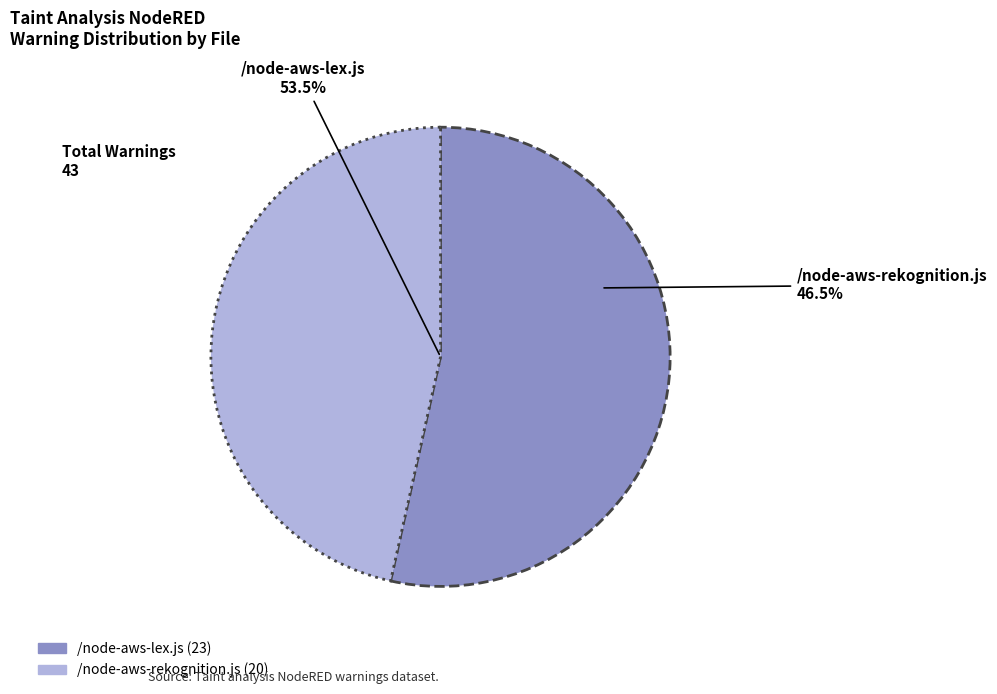

To the nearest percent, what is the difference between the largest and smallest slice percentages?

7%